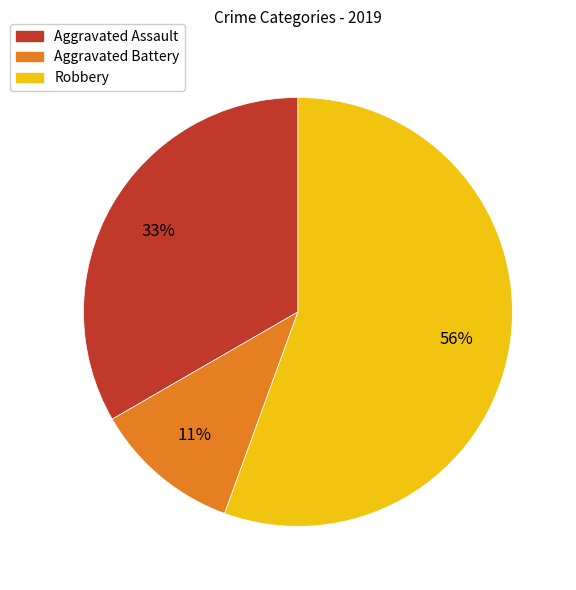

To the nearest percent, what is the average slice percentage?

33%